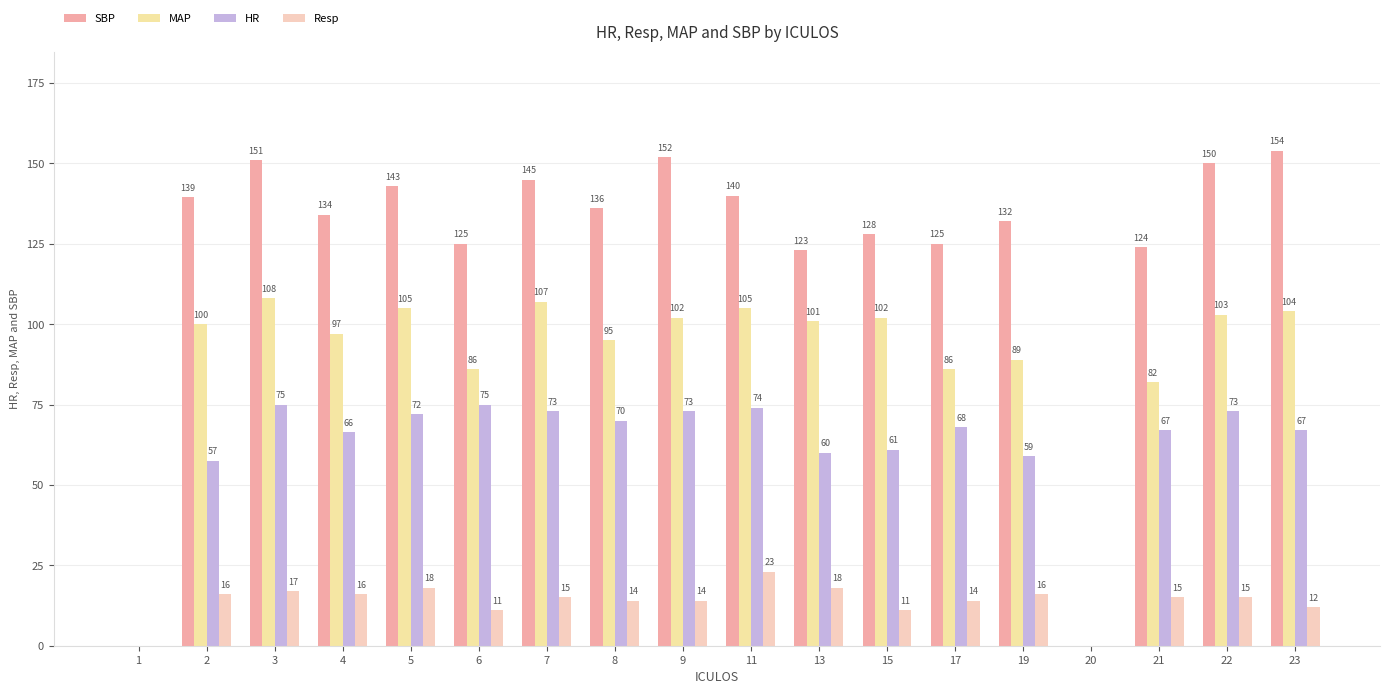

How many positive values does the Resp series have?

16